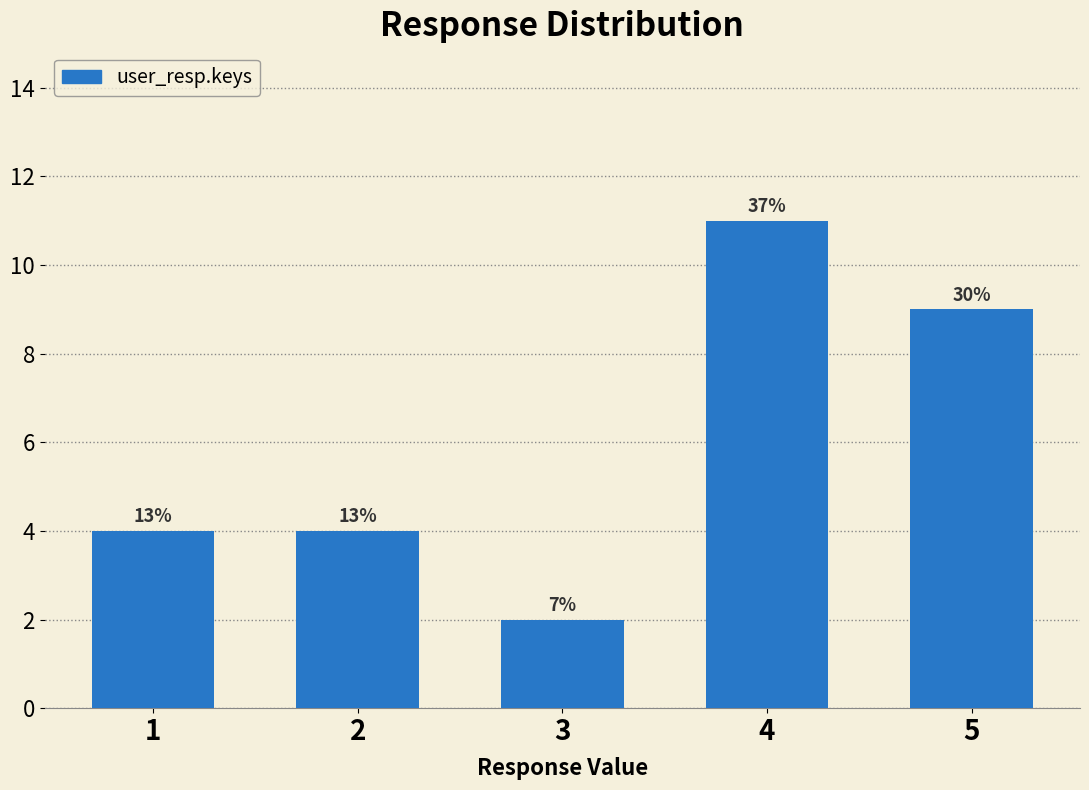

How many bars are there in total?

5